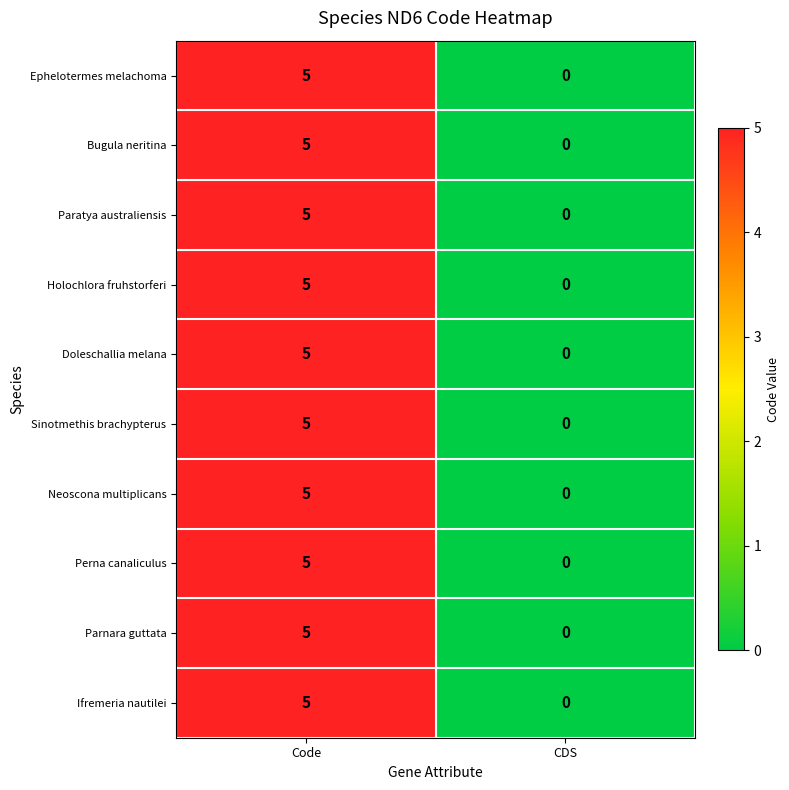

What is the difference between the maximum and minimum values in the Neoscona multiplicans series?

5